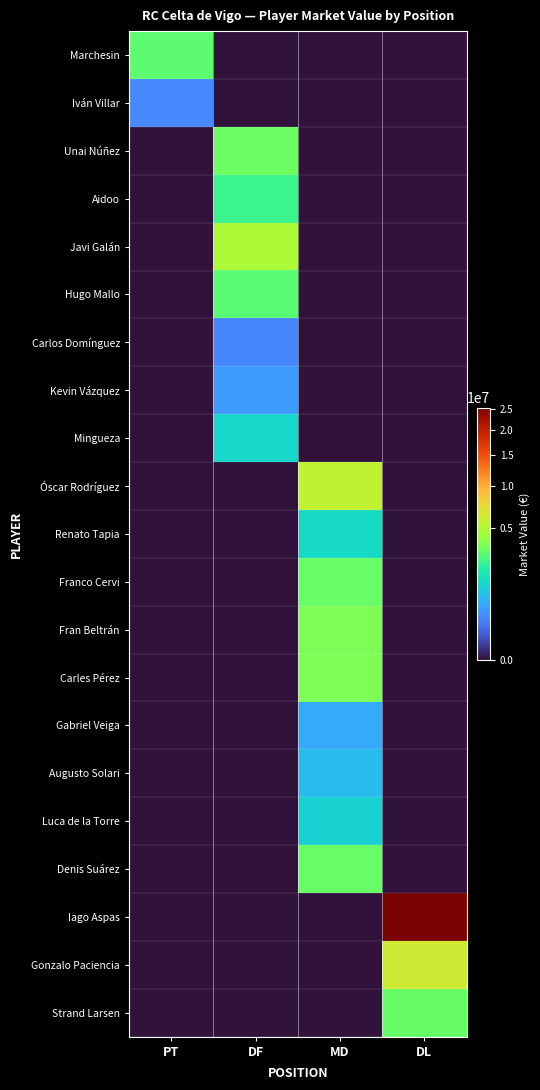

Which series has the largest total across all categories?

Iago Aspas